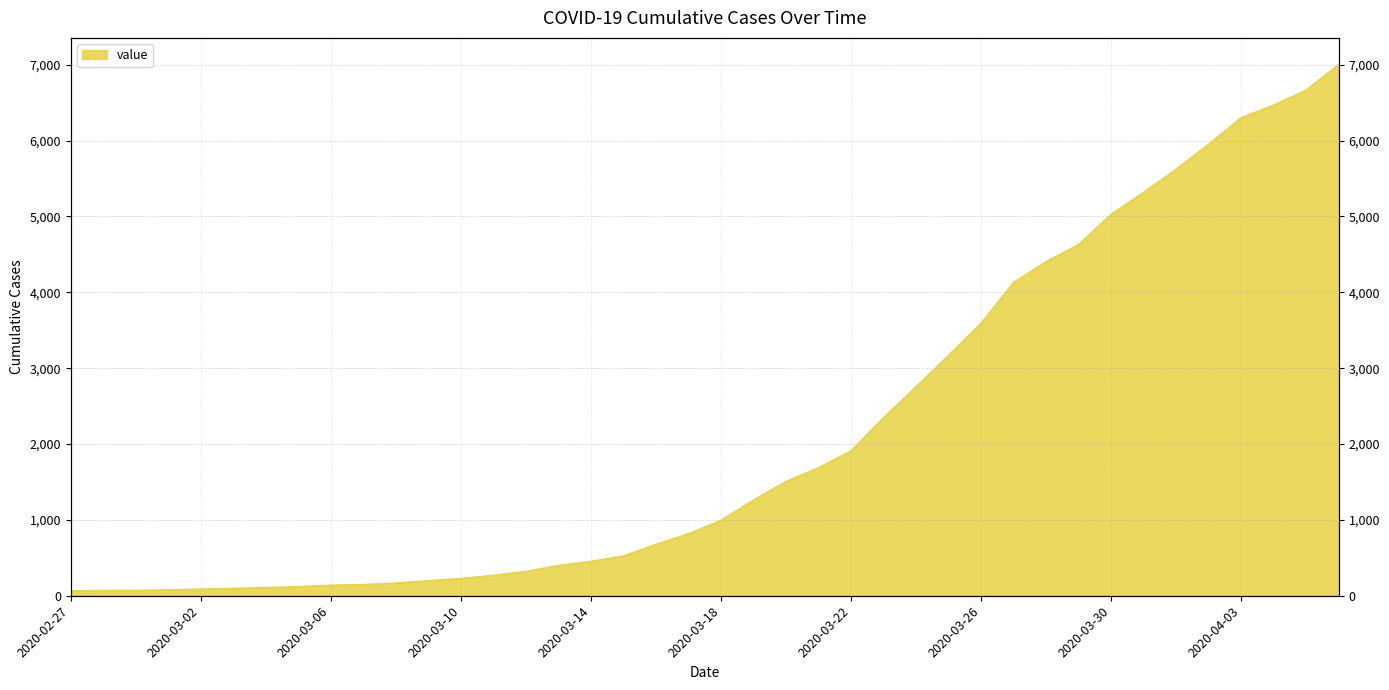

Which label corresponds to the smallest value in the chart?

2020-02-27